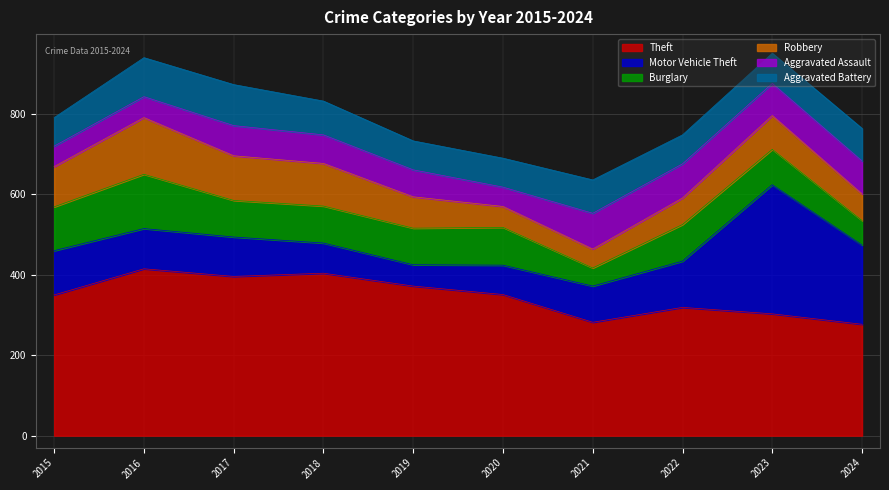

True or false: Motor Vehicle Theft and Theft intersect in this chart.

True